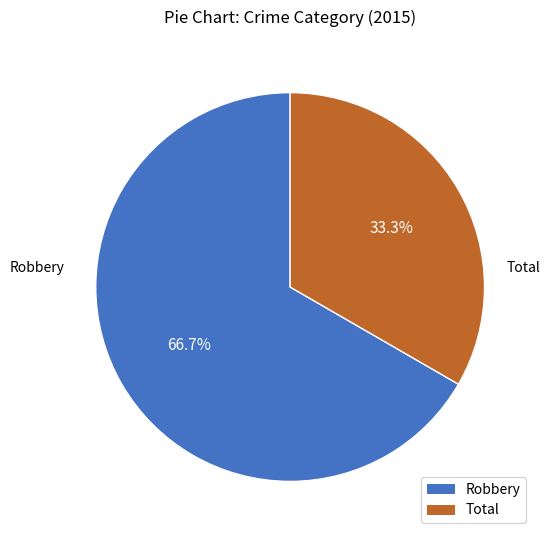

True or false: Robbery accounts for 67% of the total.

True